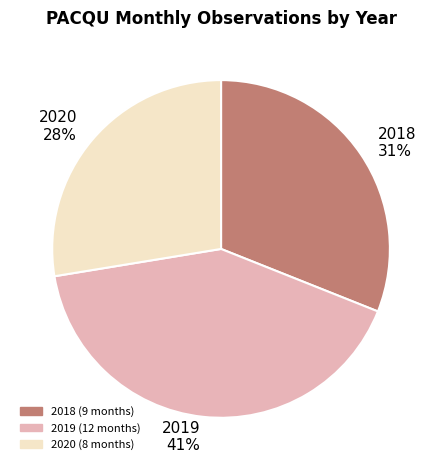

Combined, do 2020 and 2018 account for over 50%?

Yes